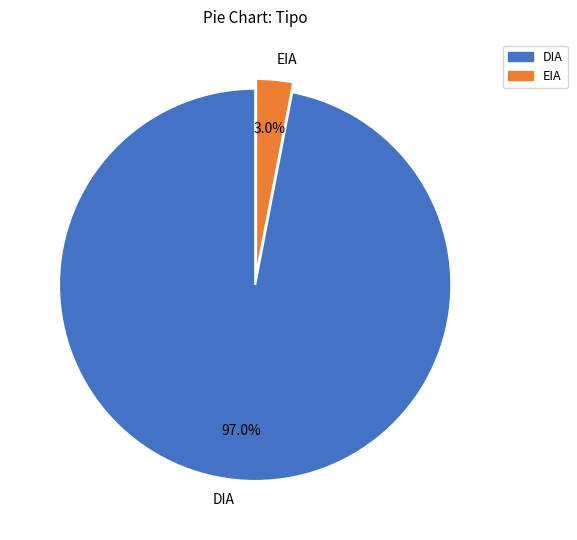

Which has a higher value, DIA or EIA?

DIA